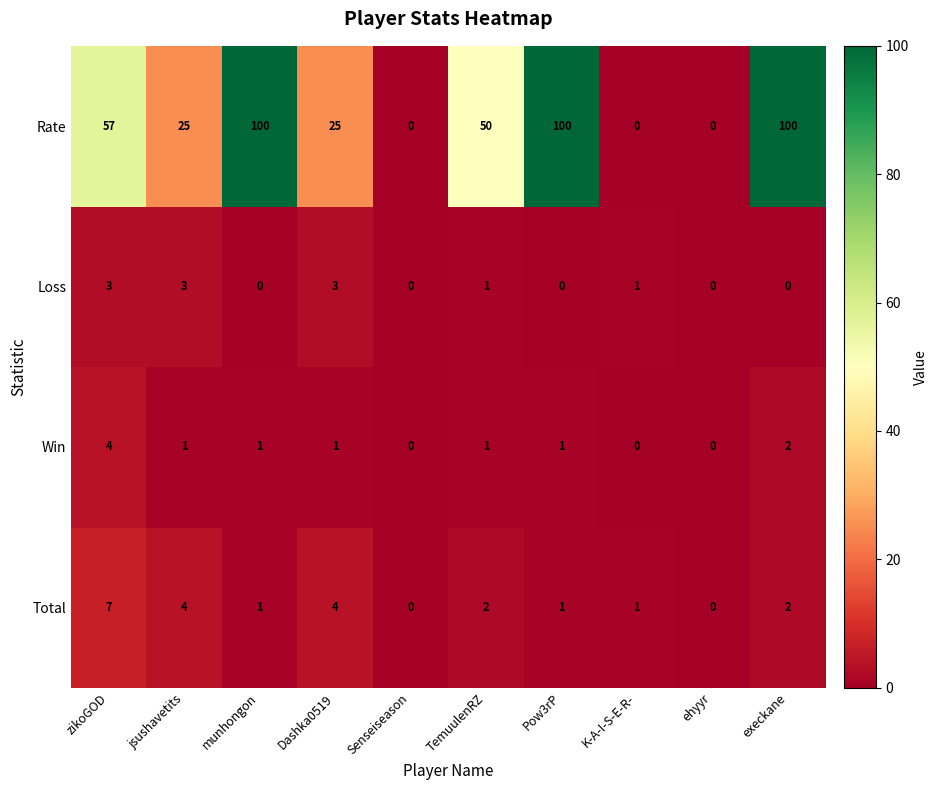

What is the total value across all series at jsushavetits?

33